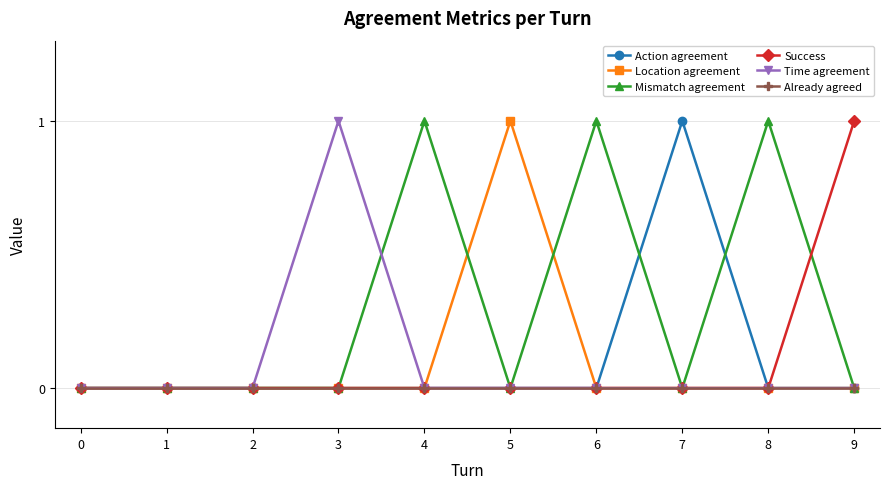

The value of Mismatch agreement at 1 is 0. True or false?

True